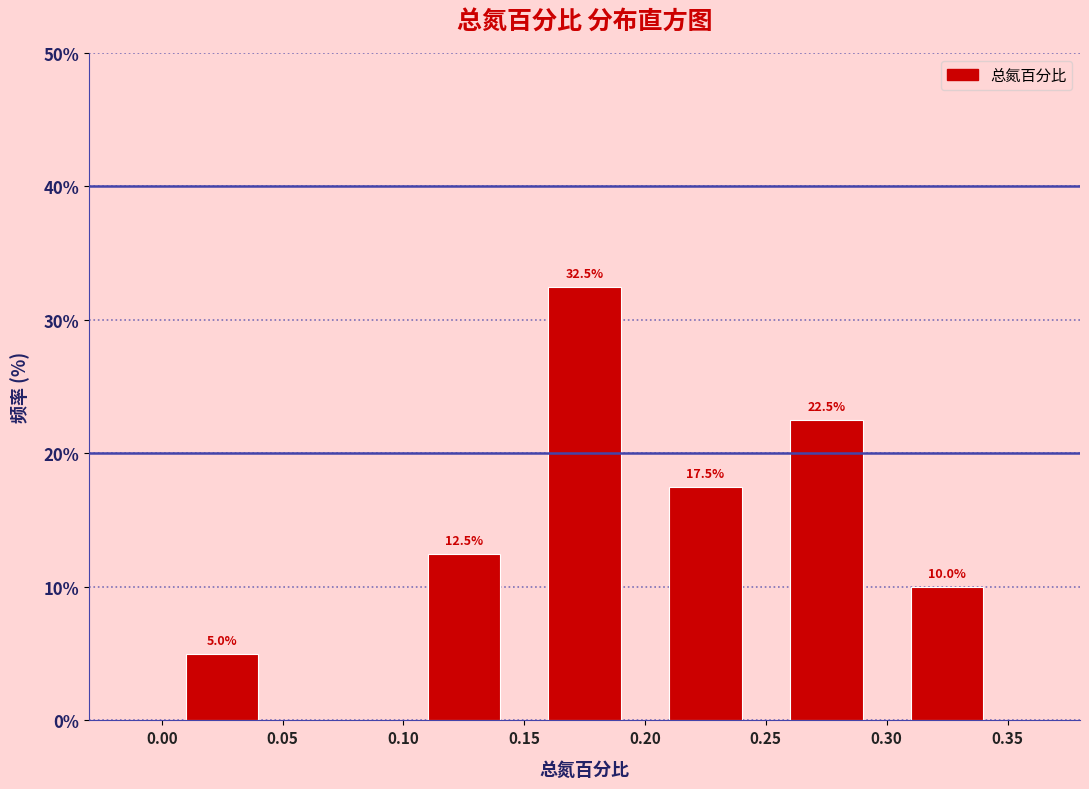

Over which range of the x-axis is the bar tallest?

0.15 to 0.20